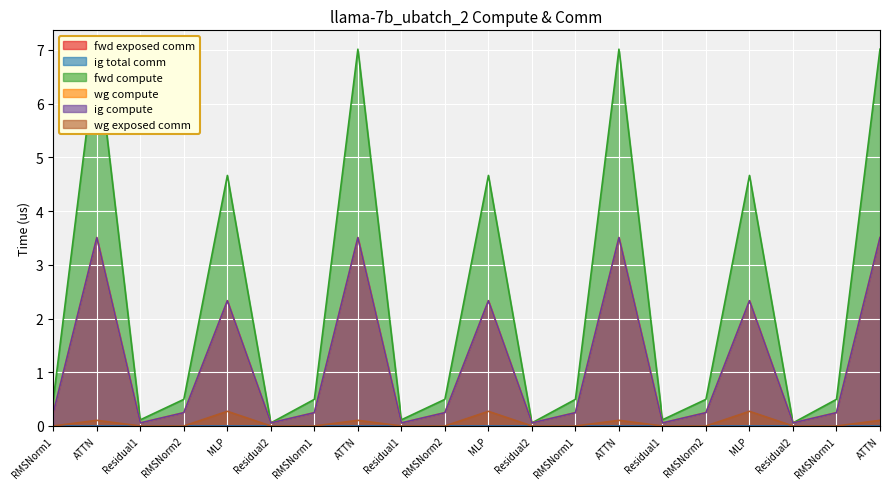

Count the wg exposed comm values in the range 0 to 1.

20